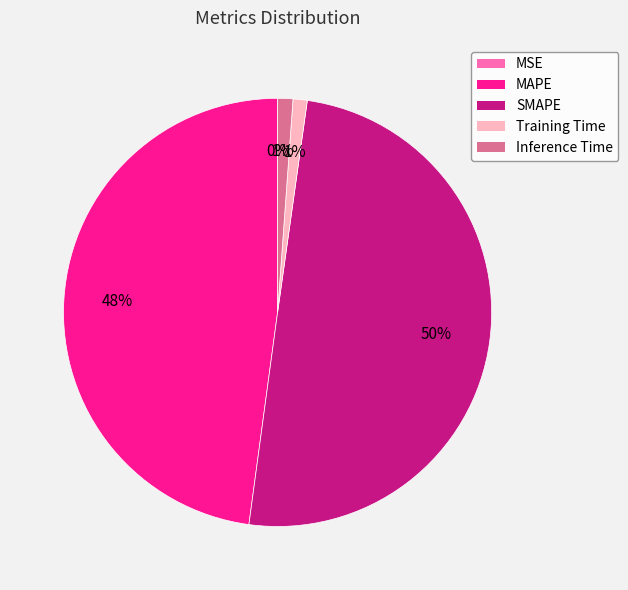

Does MAPE account for over 50% of the chart?

No